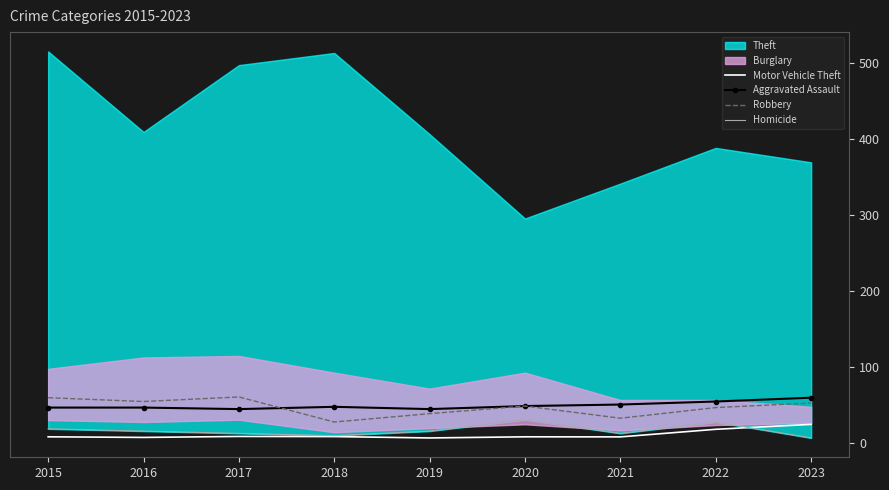

At which label is Motor Vehicle Theft closest to 14?

2022